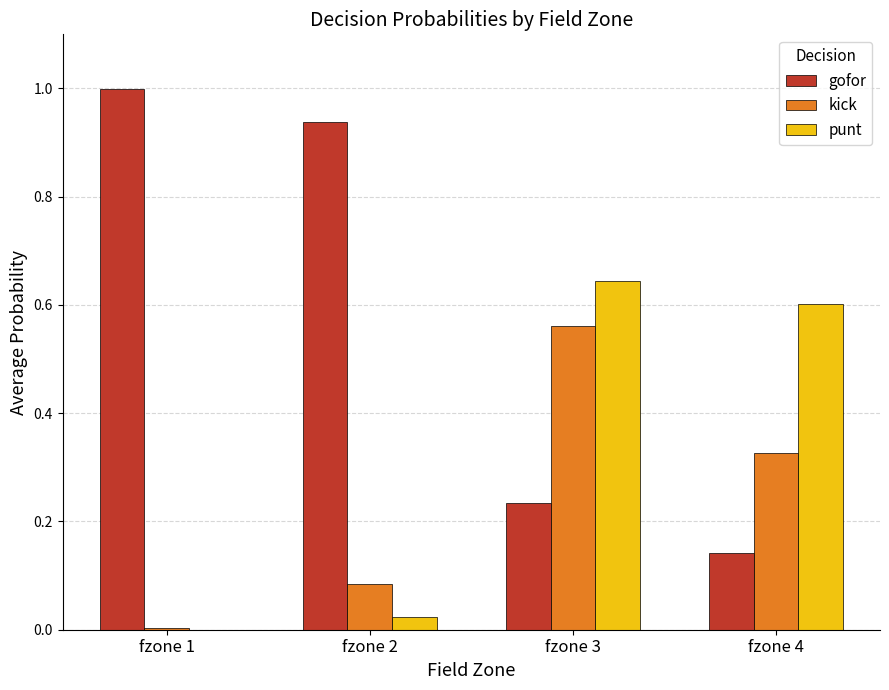

What is the total value across all series at fzone 4?

1.1